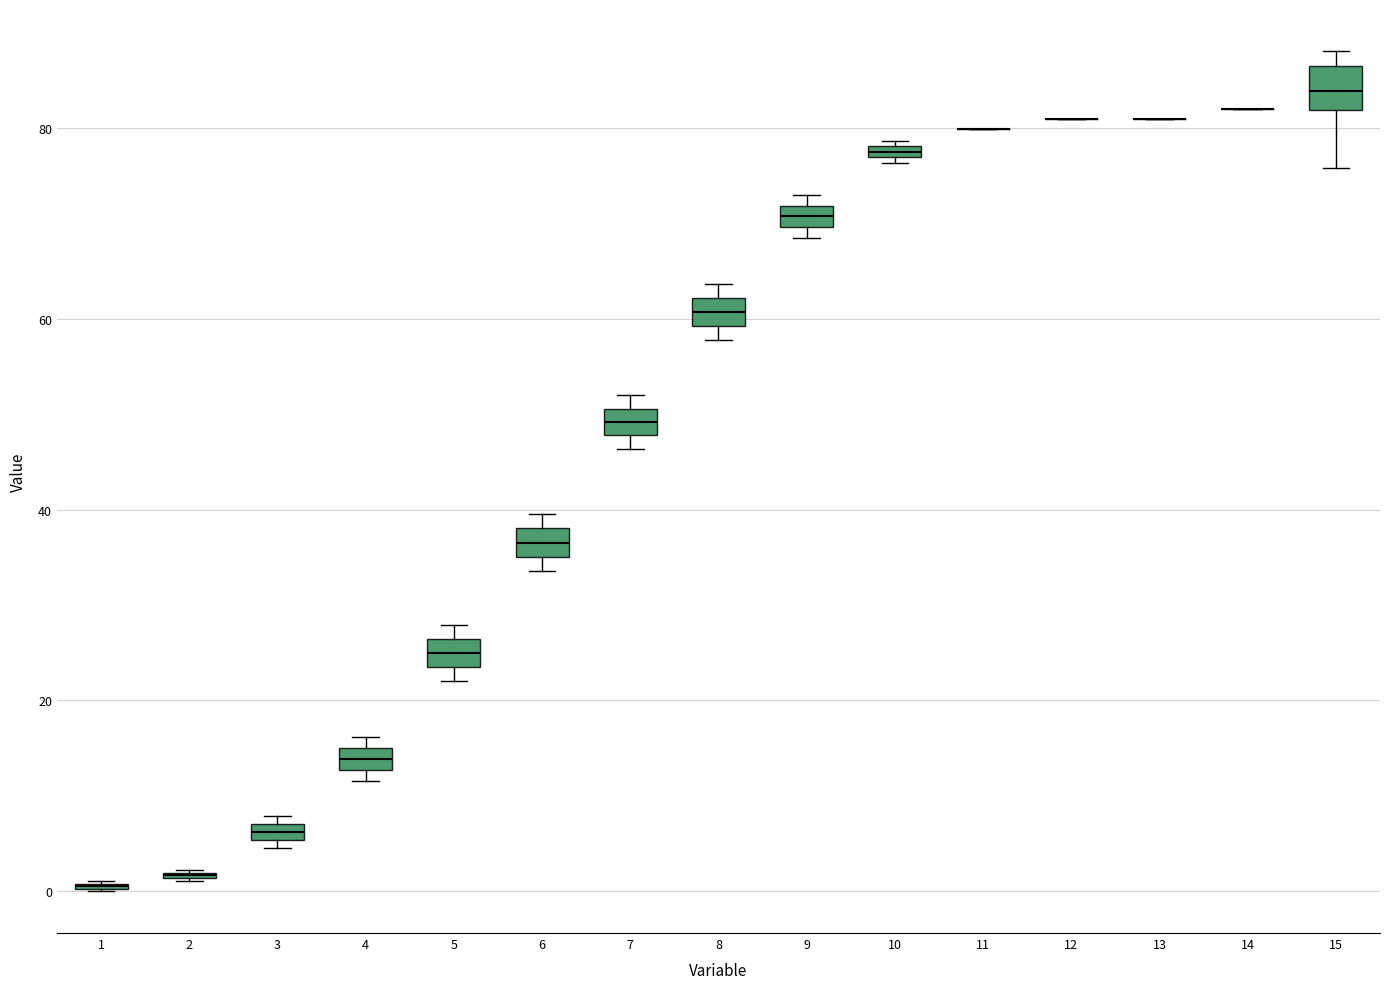

Where is the upper edge of the box at x = 9 on the y-axis? The values are not printed on the chart, so give them approximately, as read against the axis.

72